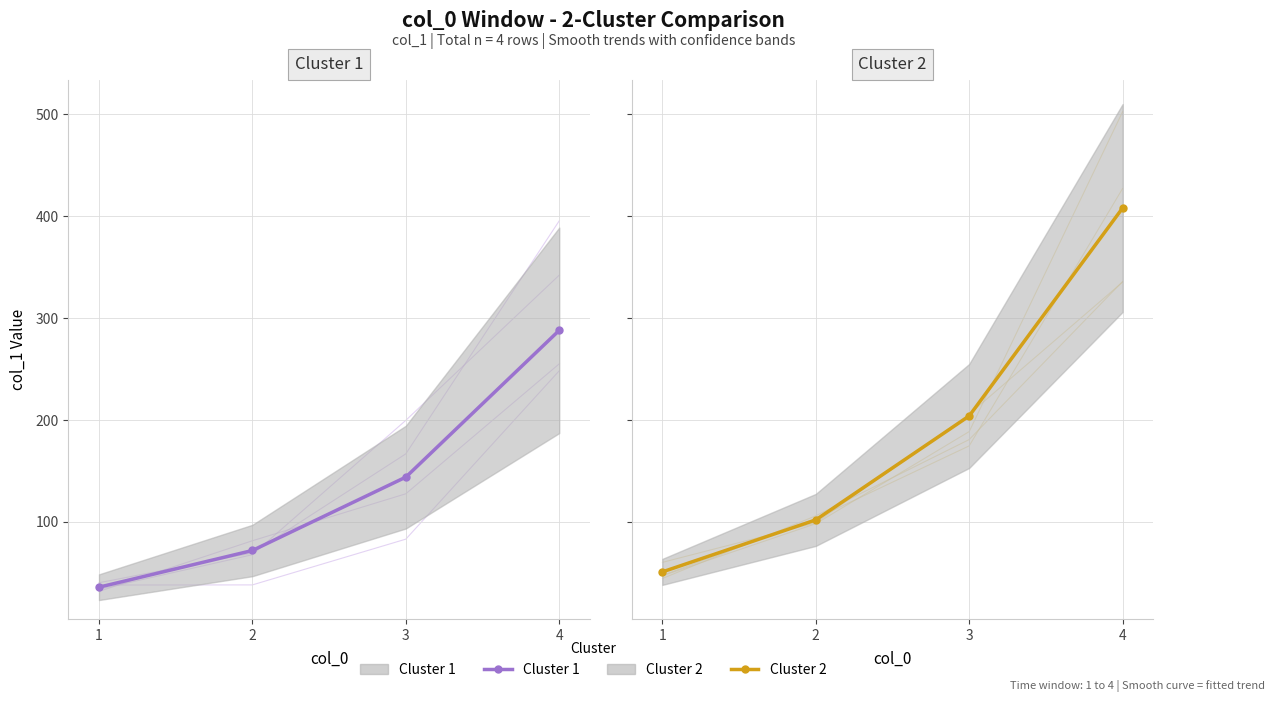

The value of Cluster 1 at 4 is 288. True or false?

True